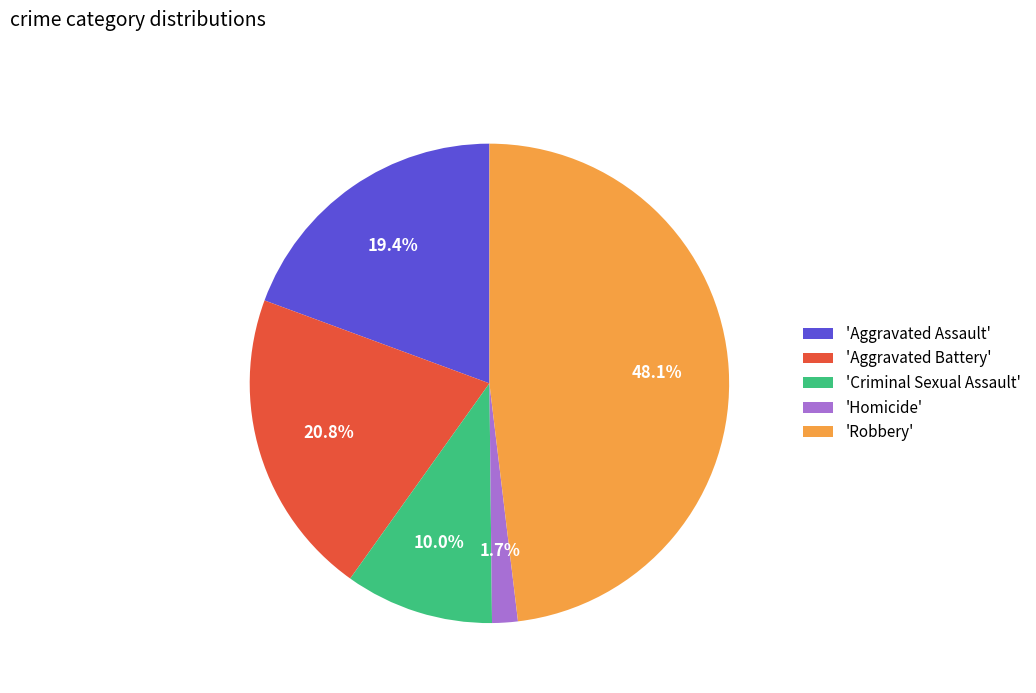

Between 'Homicide' and 'Aggravated Assault', which is larger?

'Aggravated Assault'